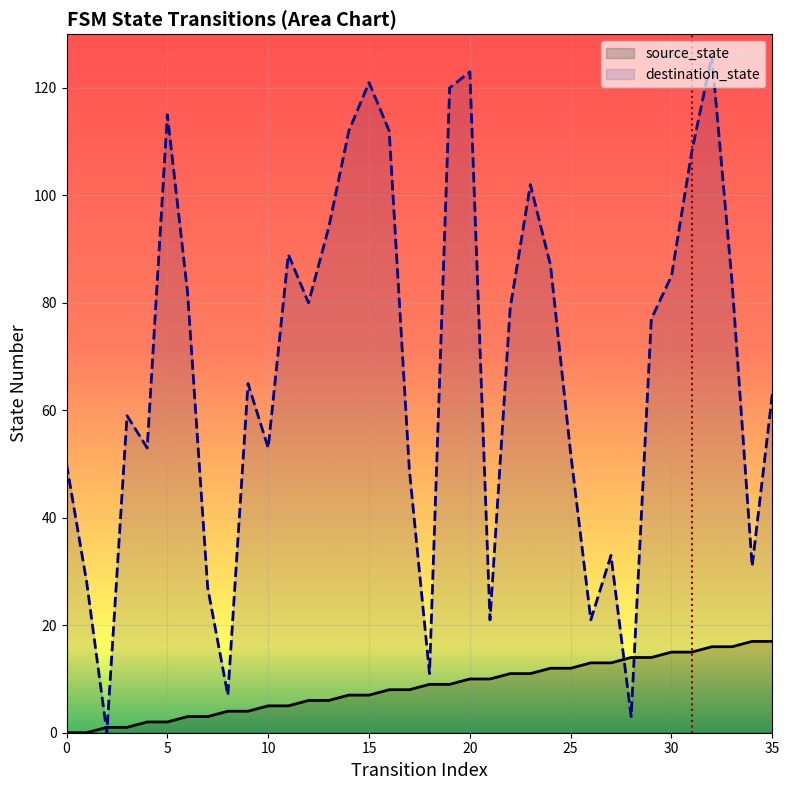

Reading left to right, what are all the values shown in this chart?

source_state: 0	0	1	1	2	2	3	3	4	4	5	5	6	6	7	7	8	8	9	9	10	10	11	11	12	12	13	13	14	14	15	15	16	16	17	17
destination_state: 50	28	0	59	53	115	82	27	7	65	53	89	80	94	112	121	112	49	11	120	123	21	79	102	87	52	21	33	3	77	85	108	126	84	31	63